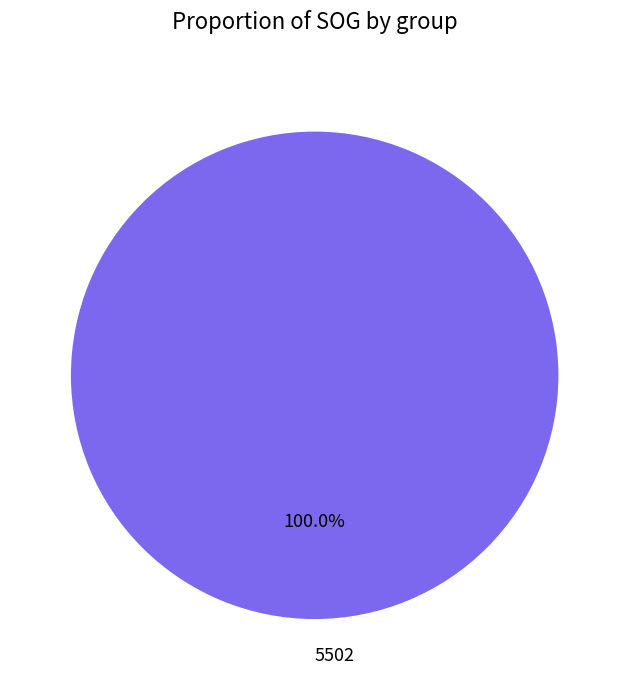

Does 5502 represent more than half of the total?

Yes